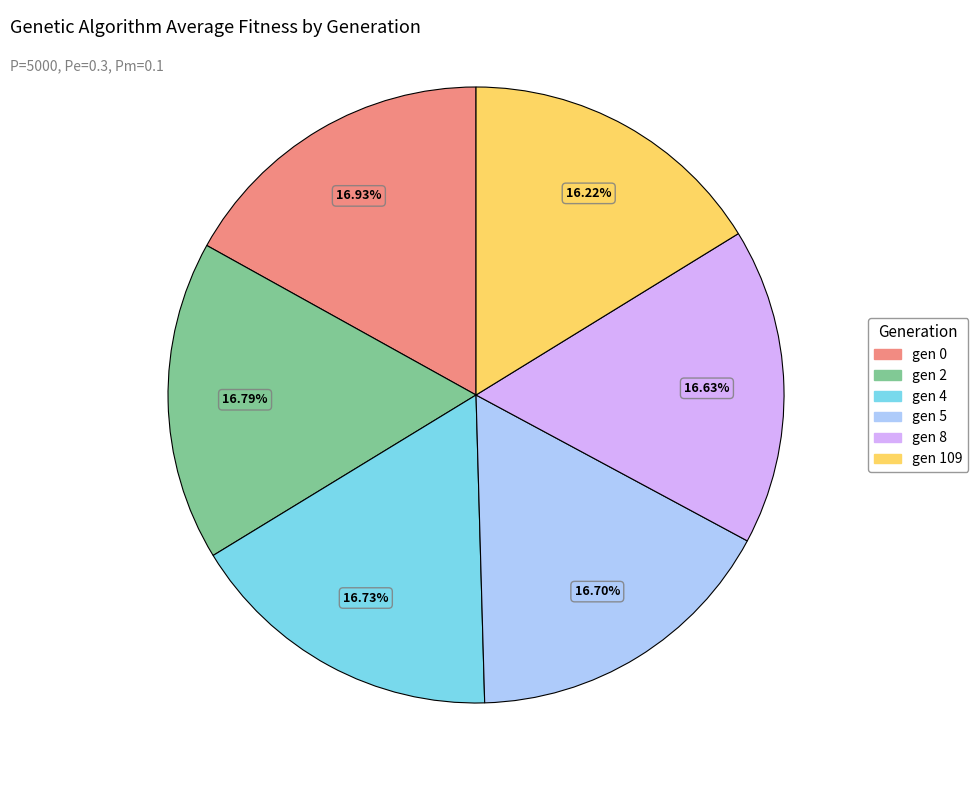

Approximately how many times larger is the value at gen 8 compared to gen 4?

1.0